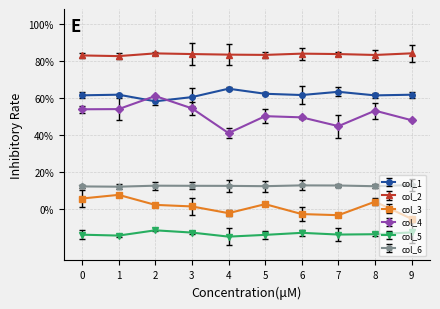

Is it true that col_5 equals -0.0 at 1?

False